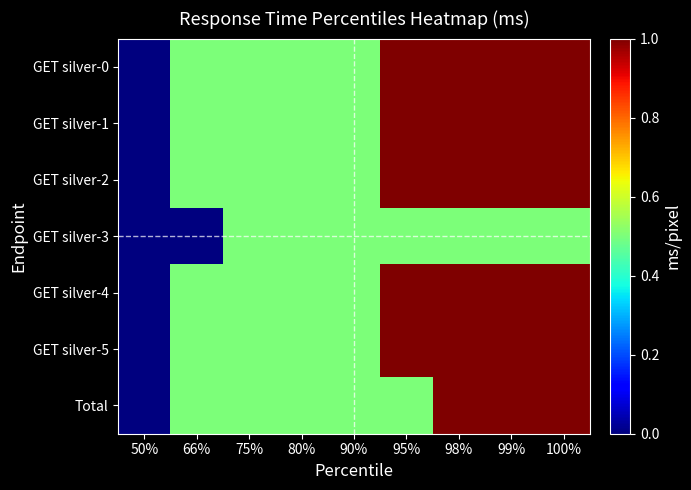

Which series has the largest range (max minus min)?

GET silver-0